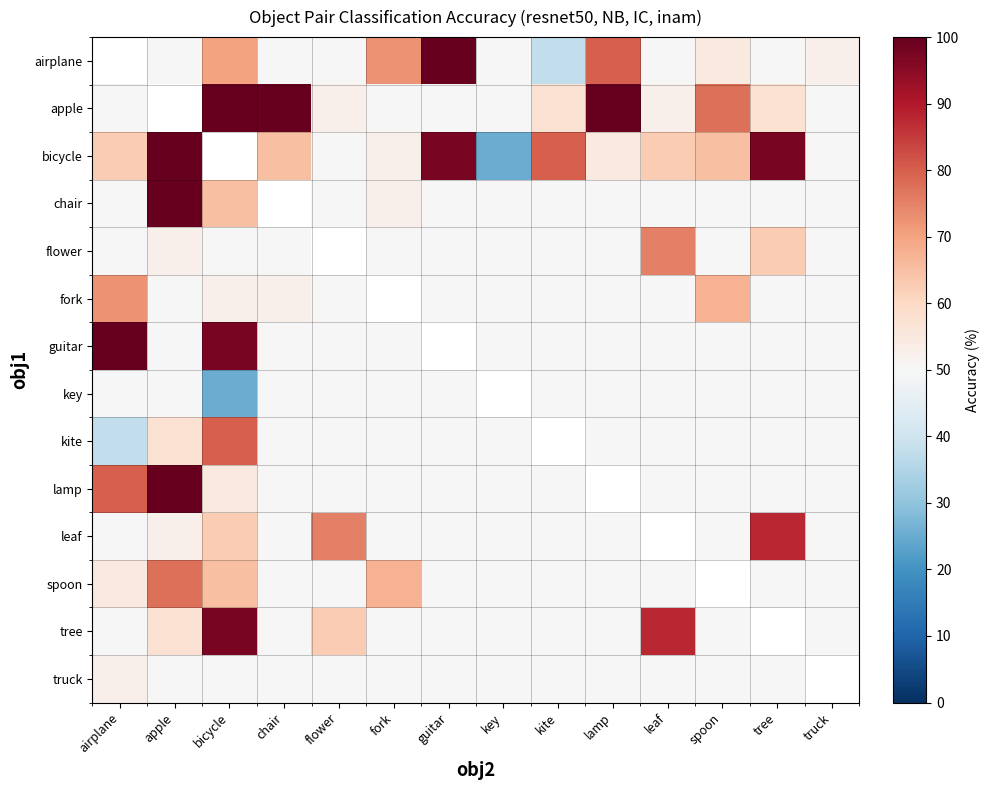

The tree series shows 50.0 at airplane. True or false?

True